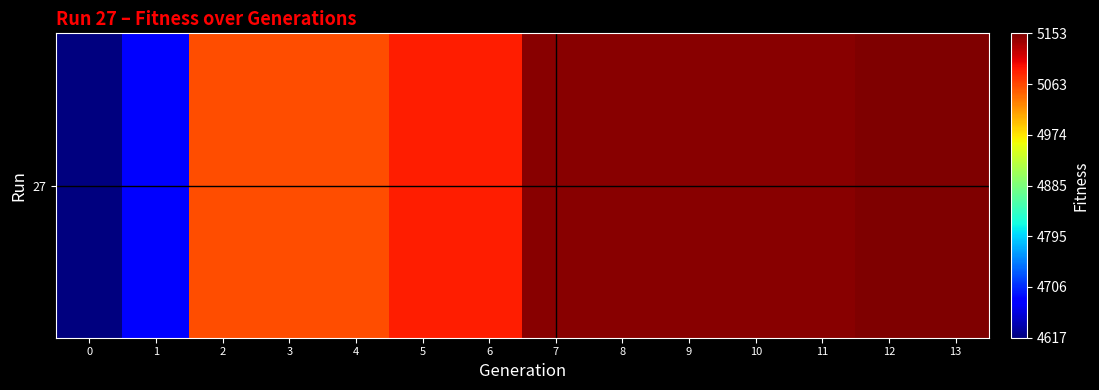

At which label is the value closest to 4885?

2